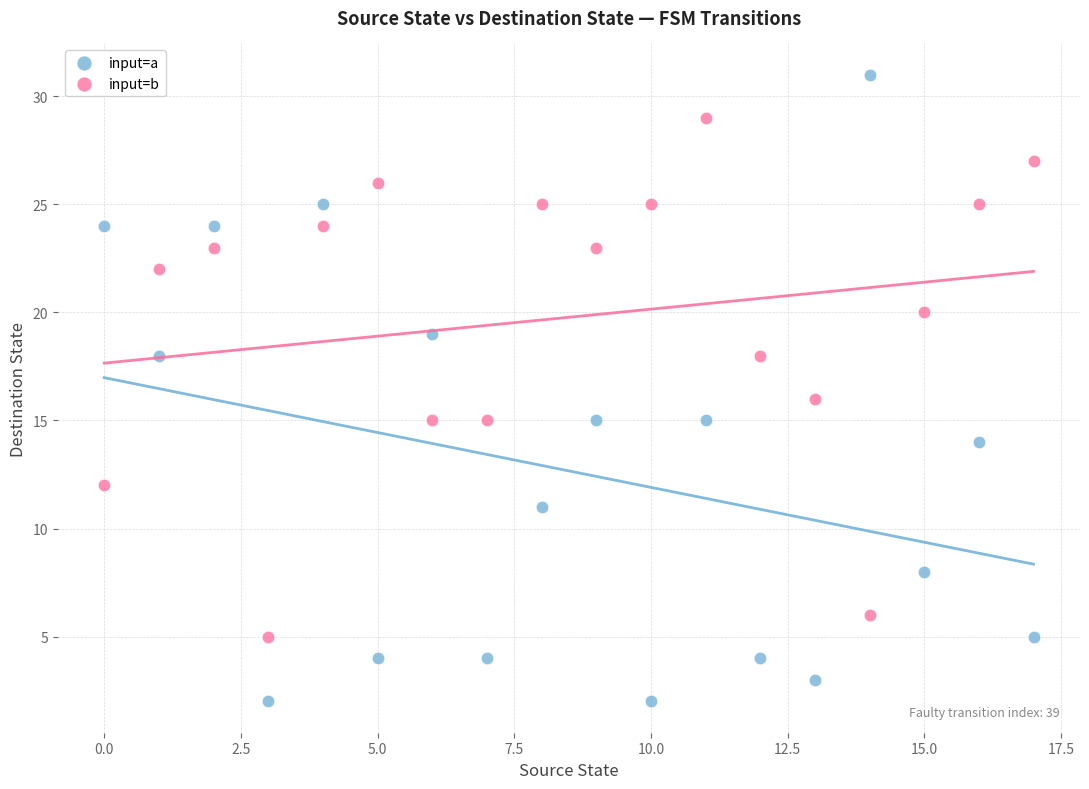

Which series contains the lowest Y value?

input=a